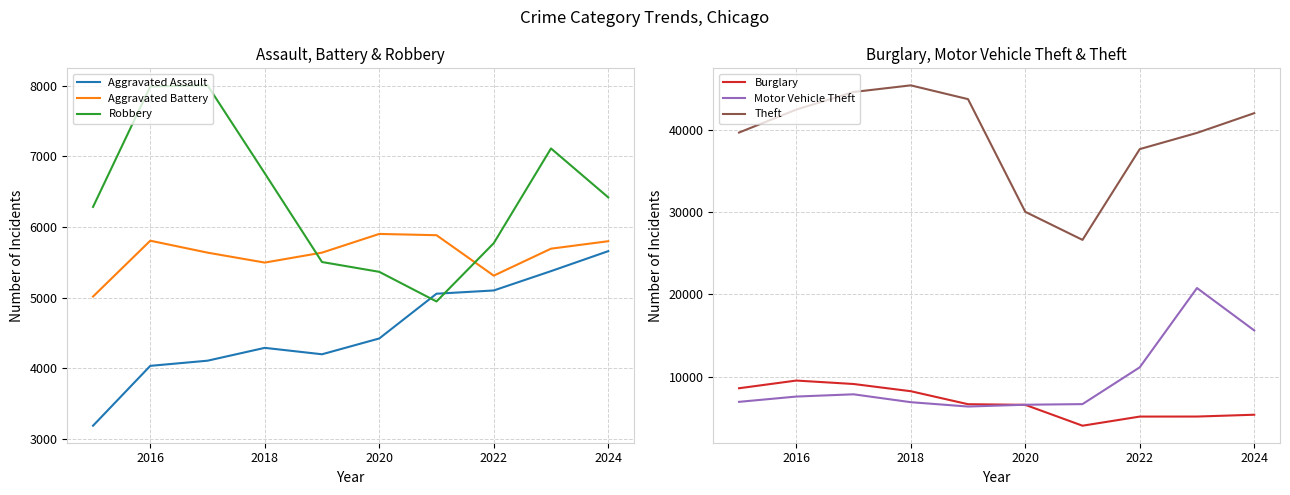

The Aggravated Assault series shows 4289 at 2018. True or false?

True